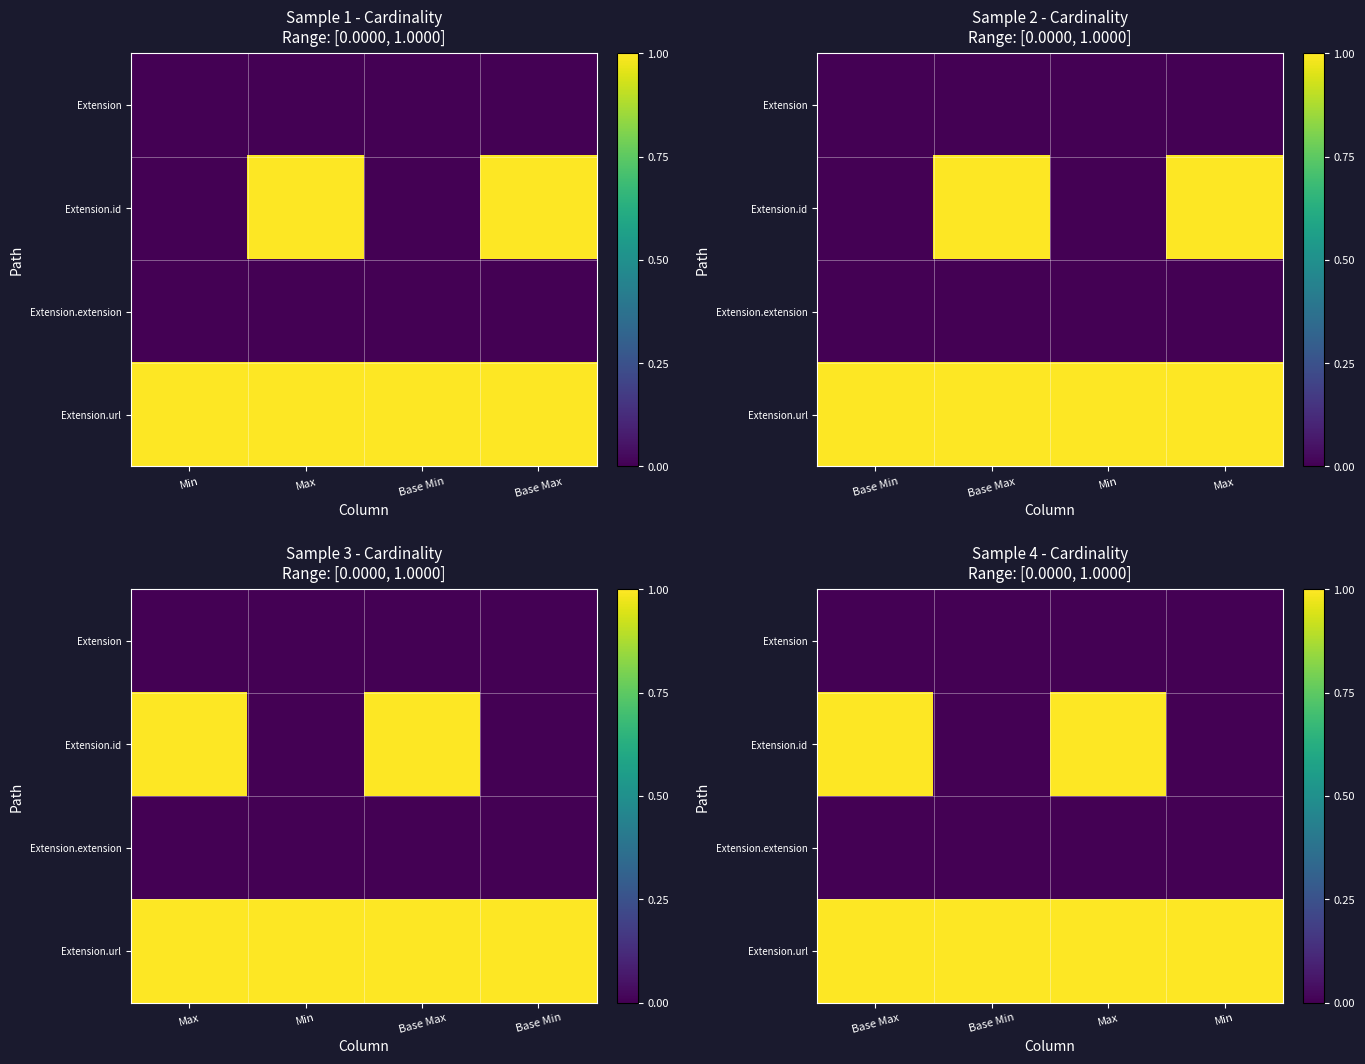

List the labels in order of Extension.extension value, largest first.

Base Max, Base Min, Max, Min